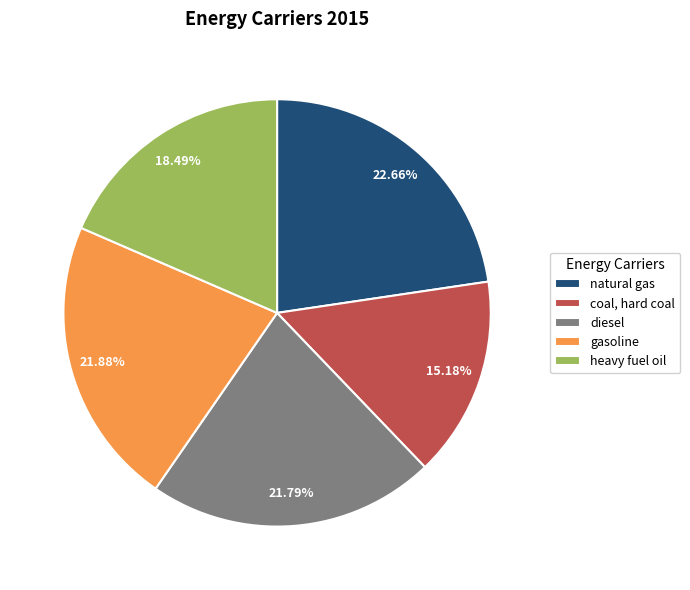

Which category has the biggest portion of the pie?

natural gas